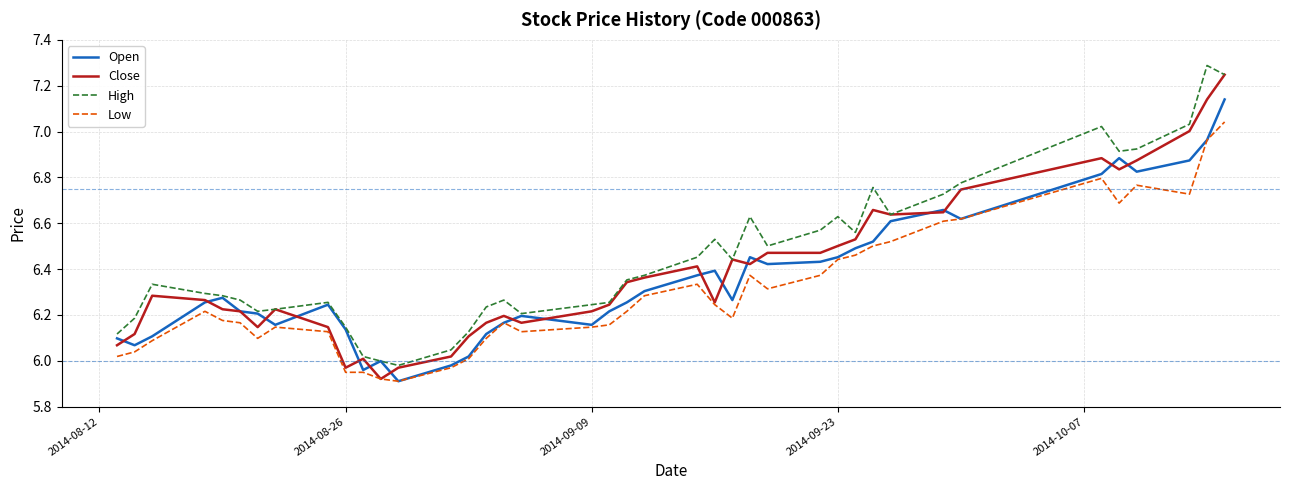

Rank the series by their average value, from highest to lowest.

High, Close, Open, Low